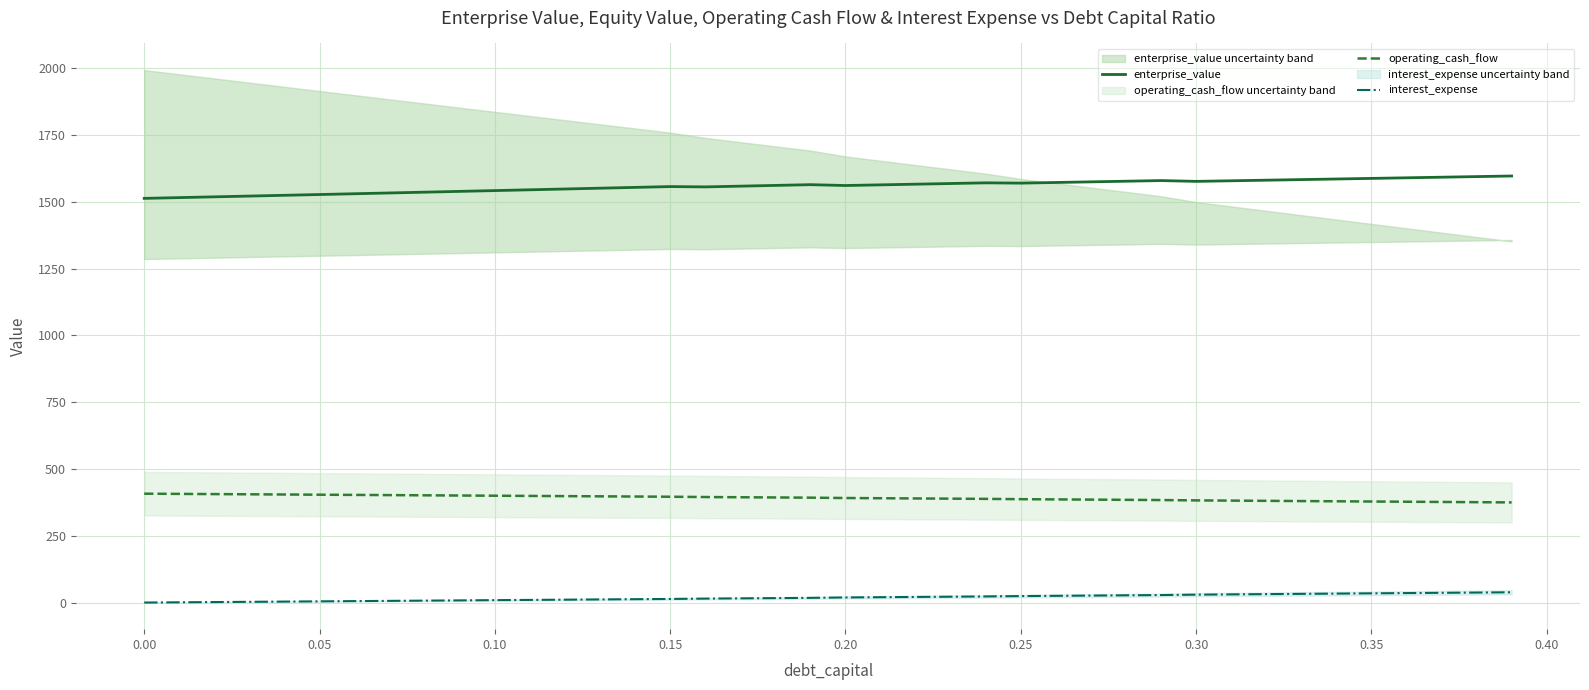

The value of operating_cash_flow at 0.05 is 403.6. True or false?

True